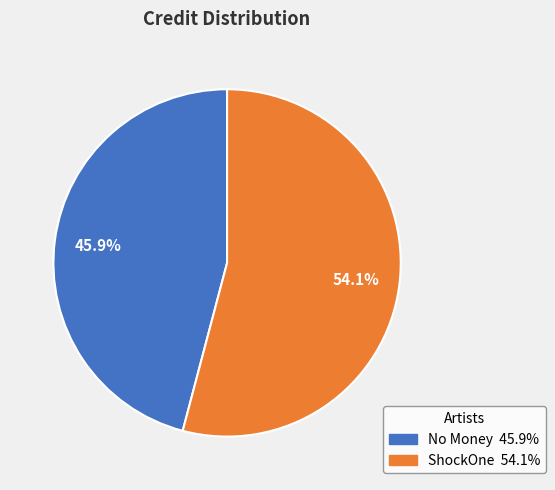

Count the number of slices in the pie.

2